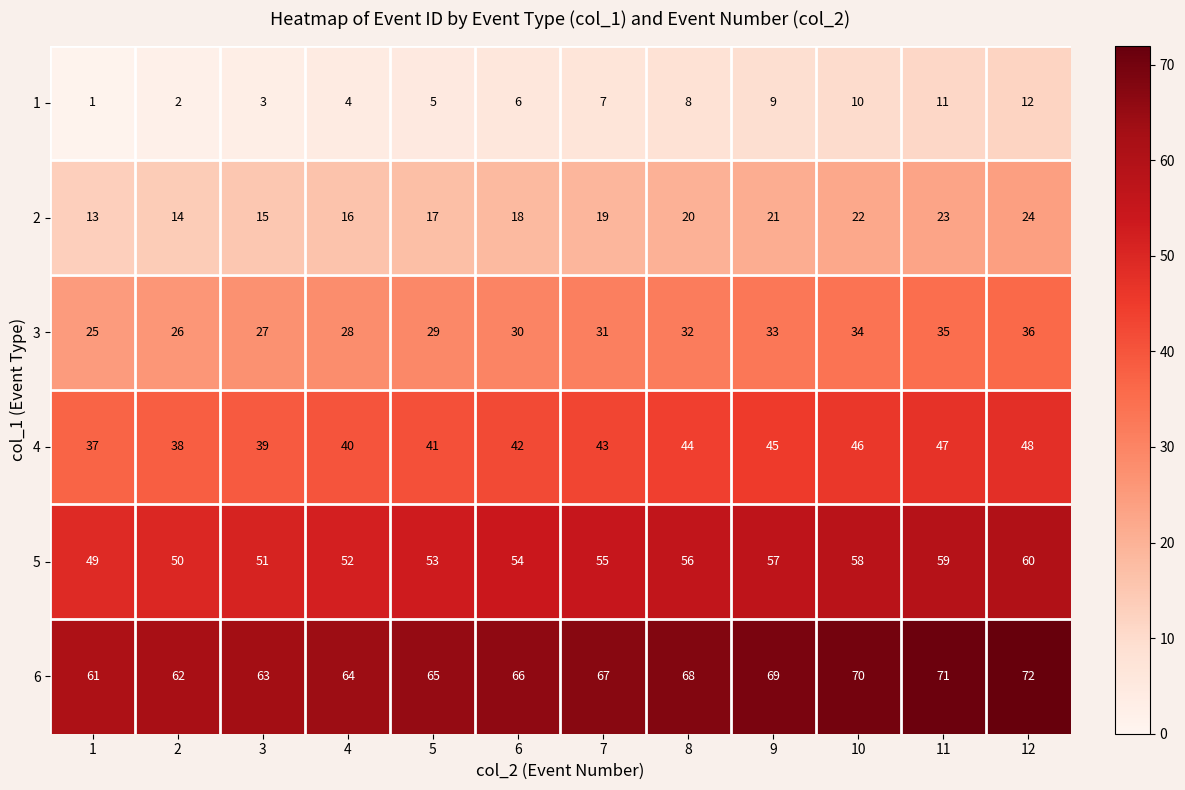

Is it true that 1 equals 2 at 2?

True